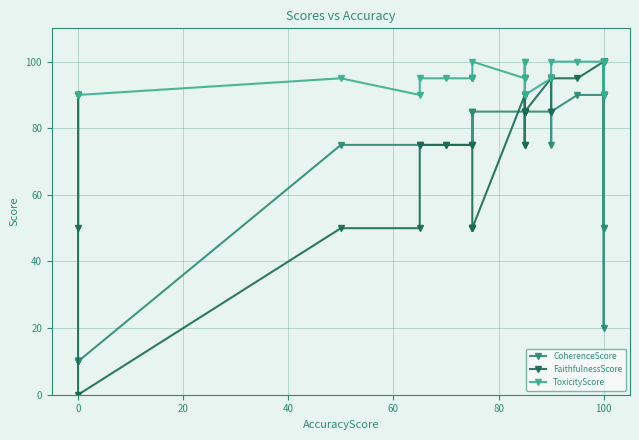

How many lines are shown in the chart?

3